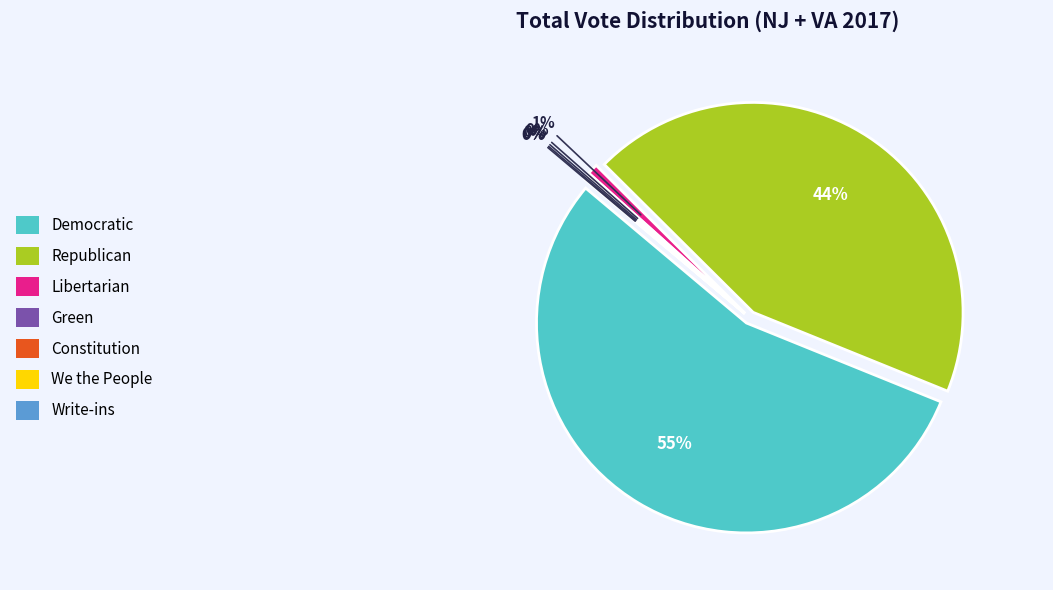

What is the smallest slice in the pie chart?

Write-ins